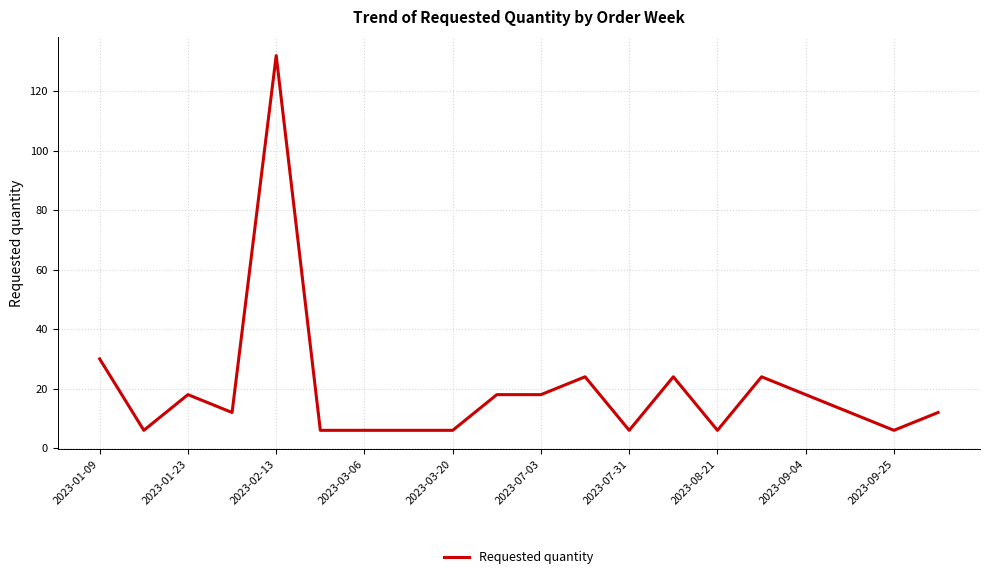

How many categories are shown in the chart?

20